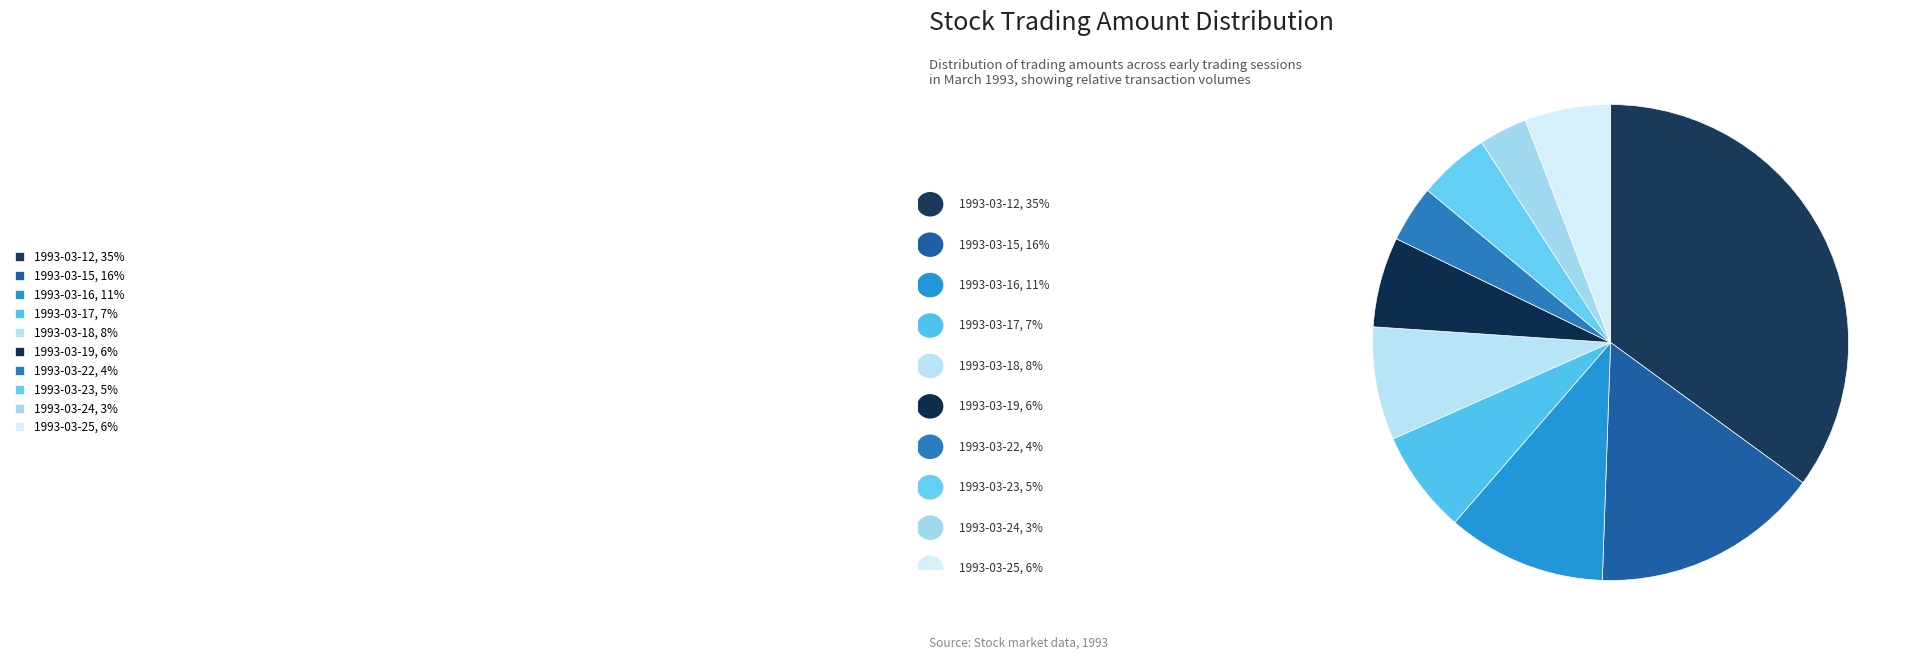

What percentage is the 1993-03-17 slice, to the nearest percent?

7%